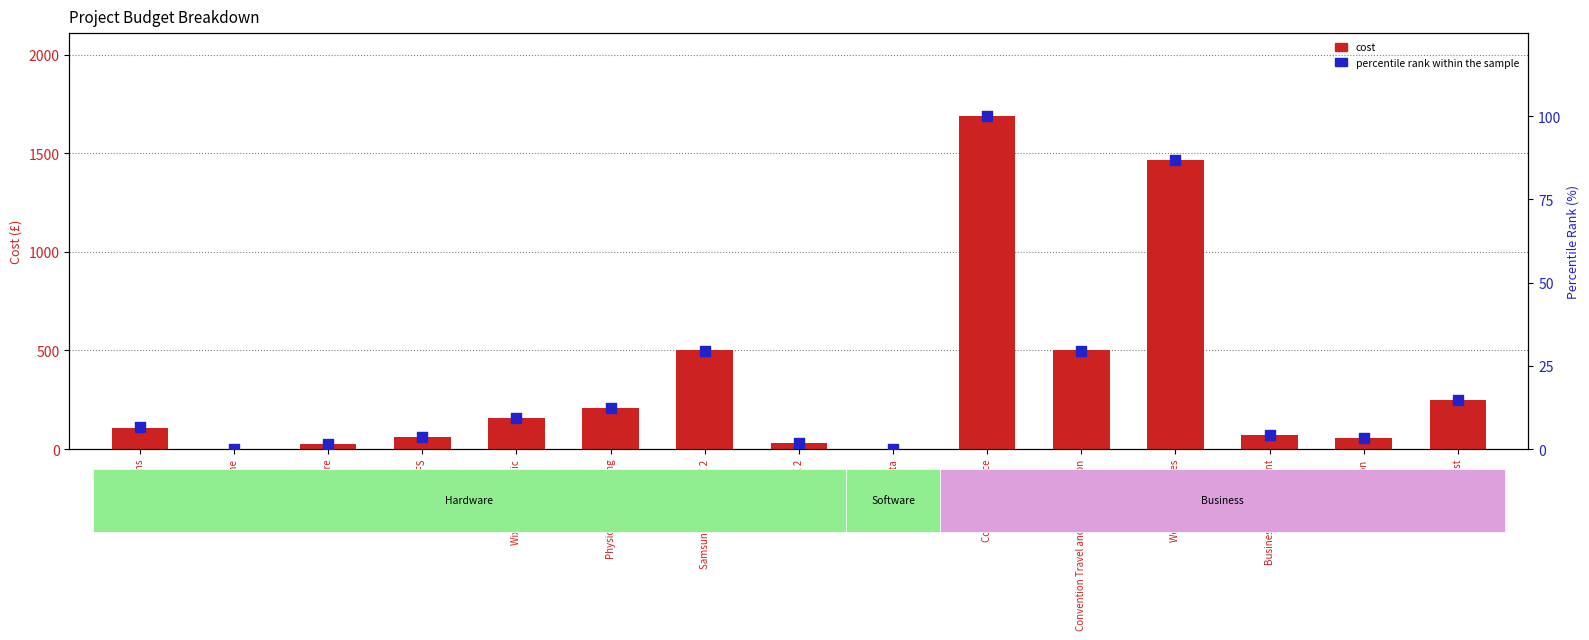

Which series has the largest total across all categories?

cost